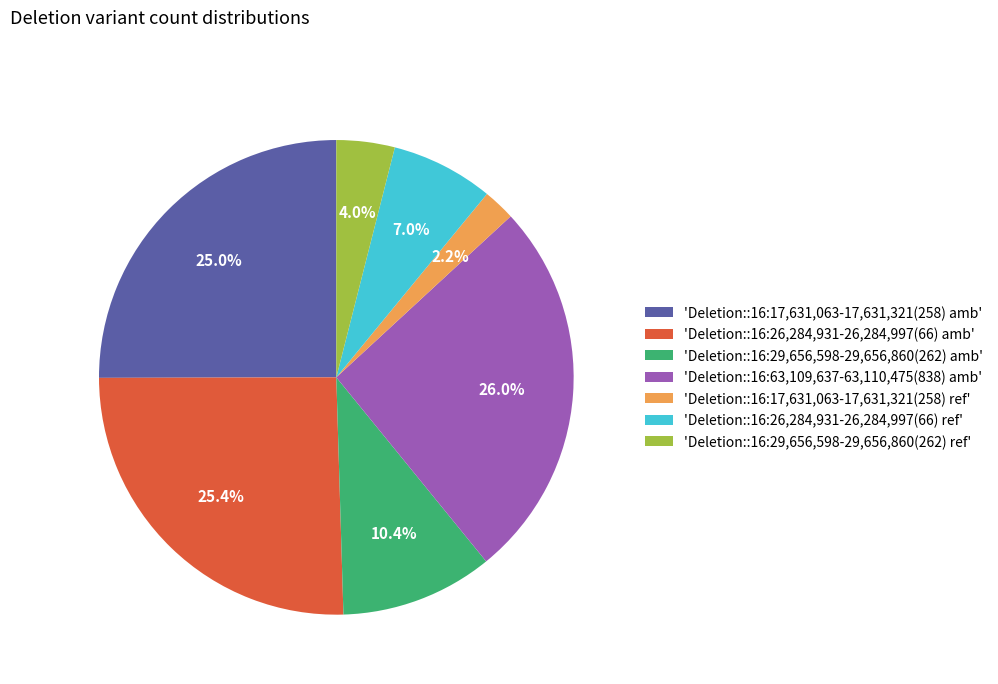

Is there a majority slice in this chart?

No